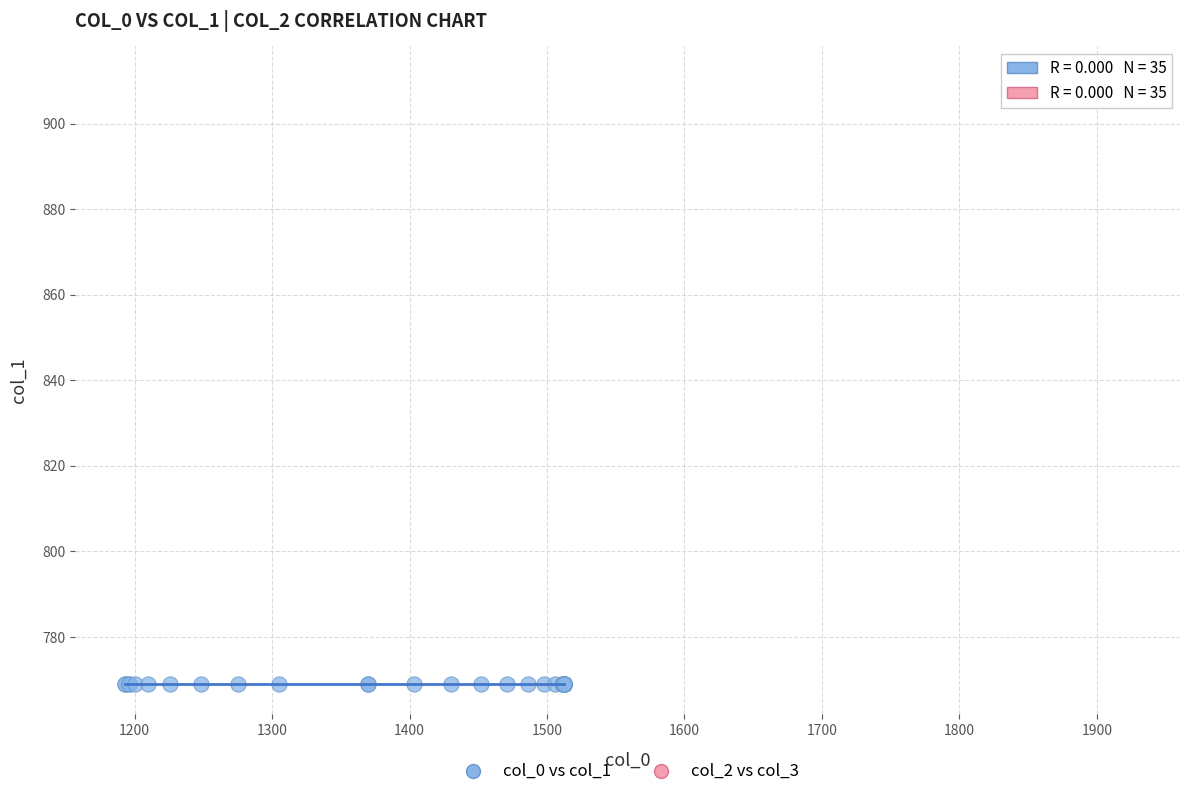

Which series reaches the minimum Y coordinate?

col_0 vs col_1